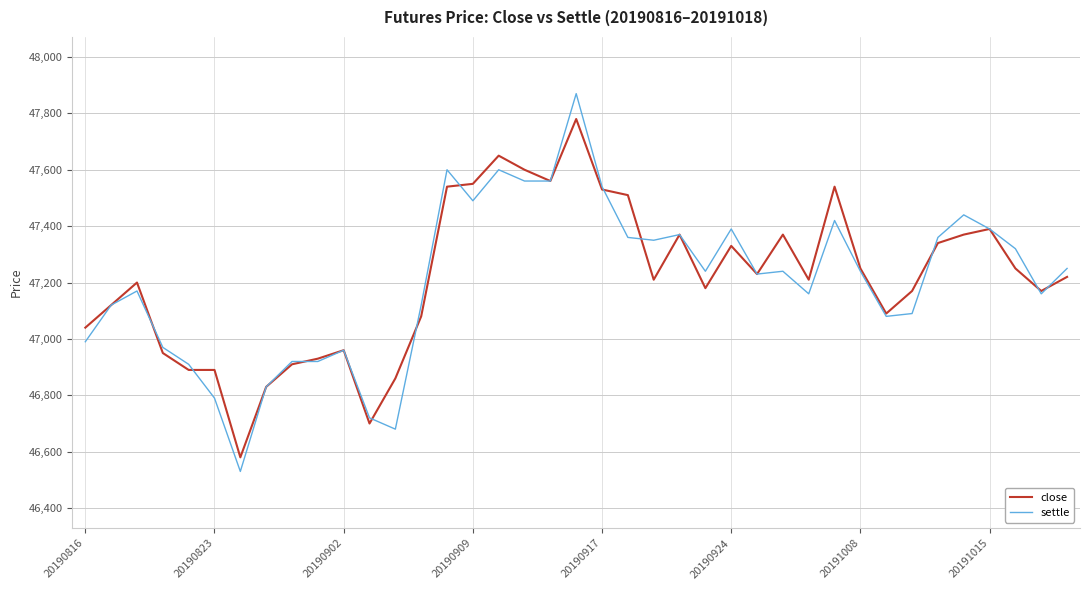

Which series ends up on top after the final intersection of settle and close?

settle